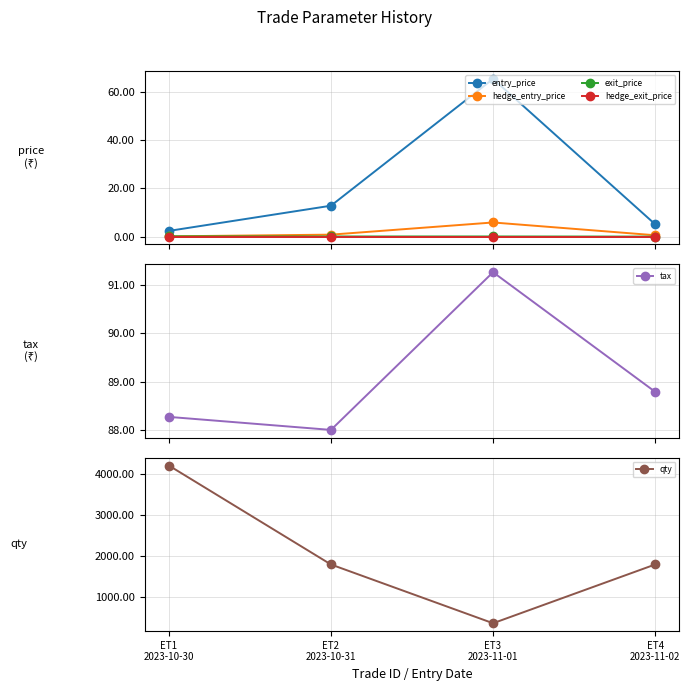

Which category has the lowest value in the hedge_entry_price series?

ET1
2023-10-30